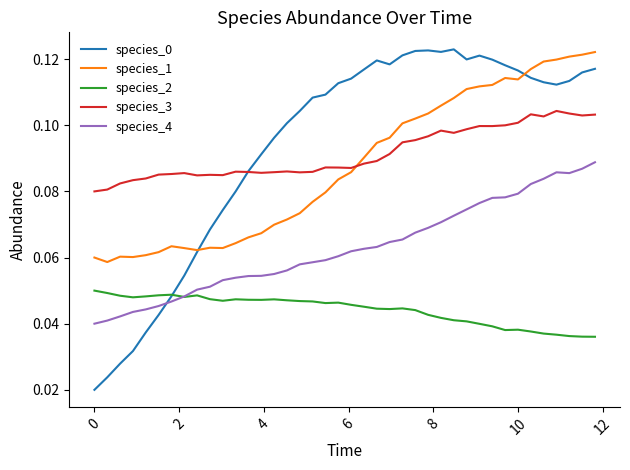

True or false: species_1 and species_2 intersect in this chart.

False